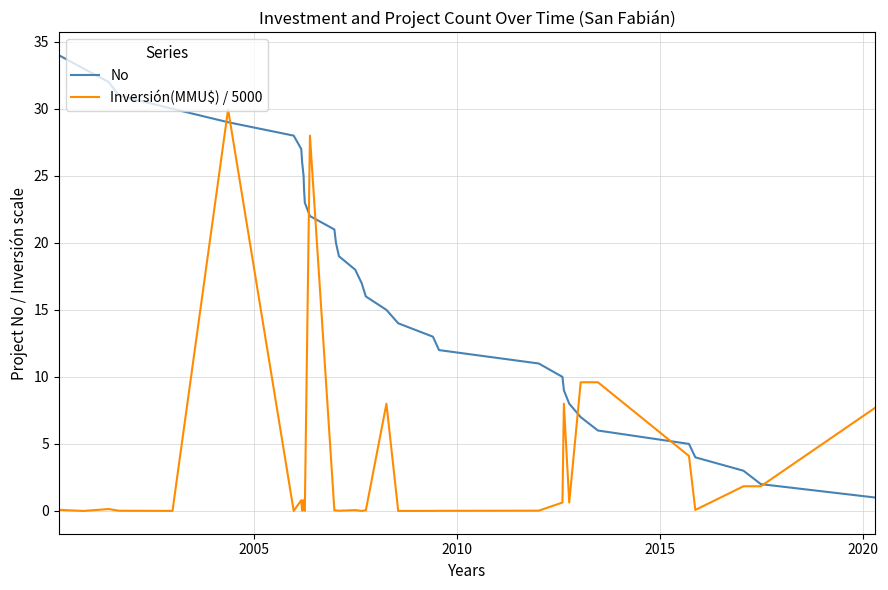

List the series in order of their peak value, highest first.

No, Inversión(MMU$) / 5000